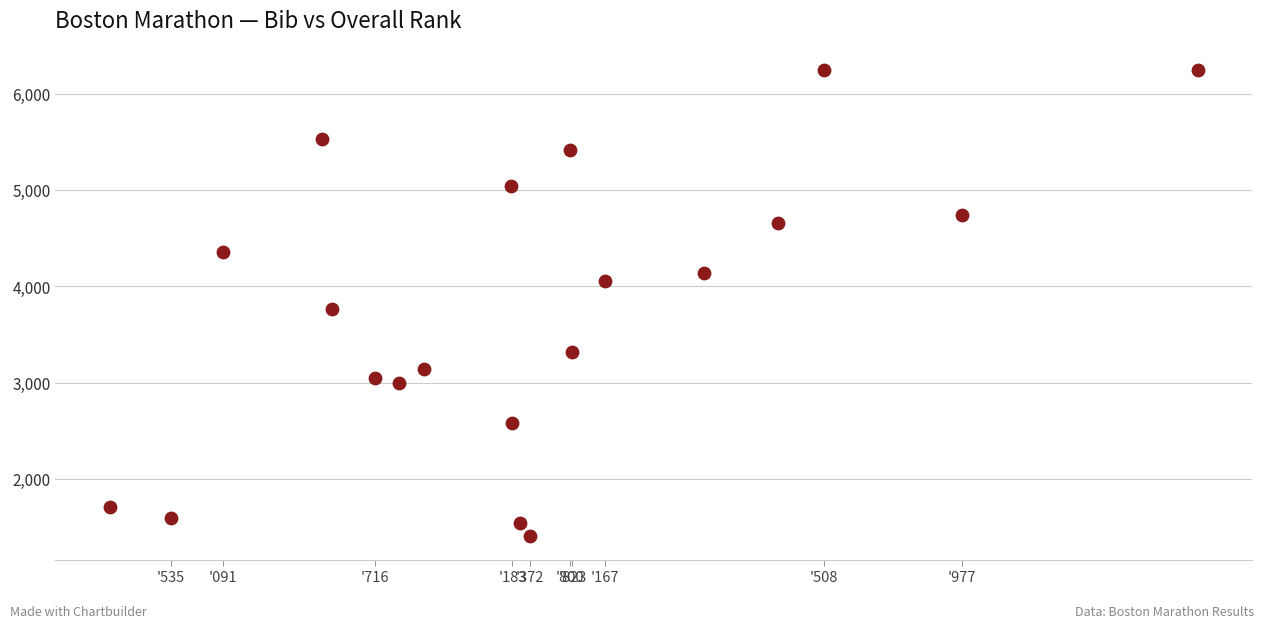

What Y value in the scatter plot is closest to 3824?

3761